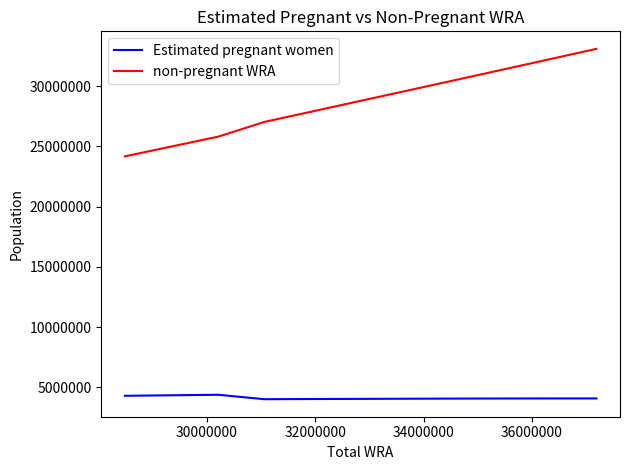

How many values in the Estimated pregnant women series are below 4086157?

5